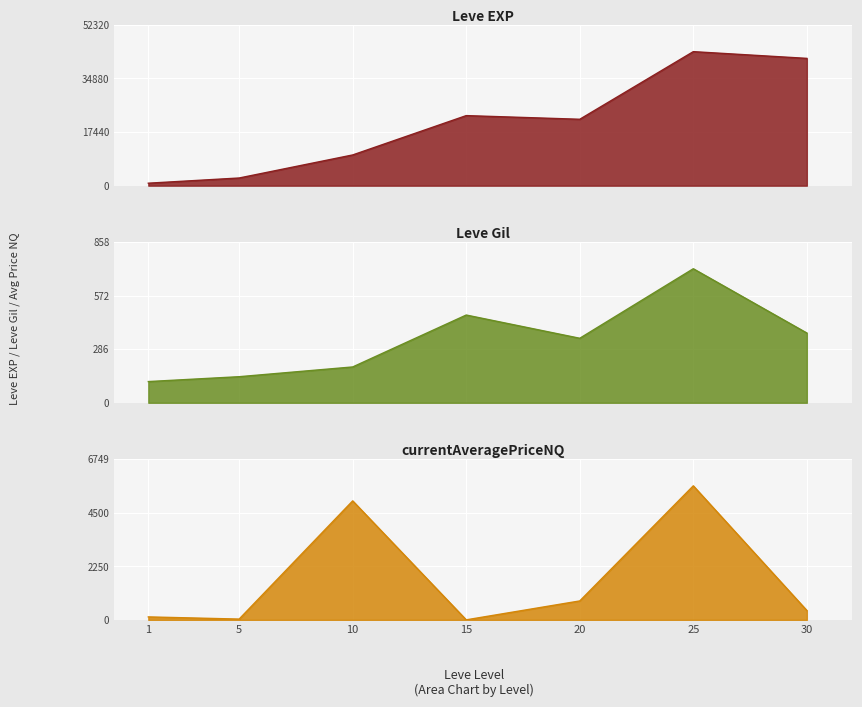

At 10, list the series in order from smallest to largest.

Leve Gil, currentAveragePriceNQ, Leve EXP